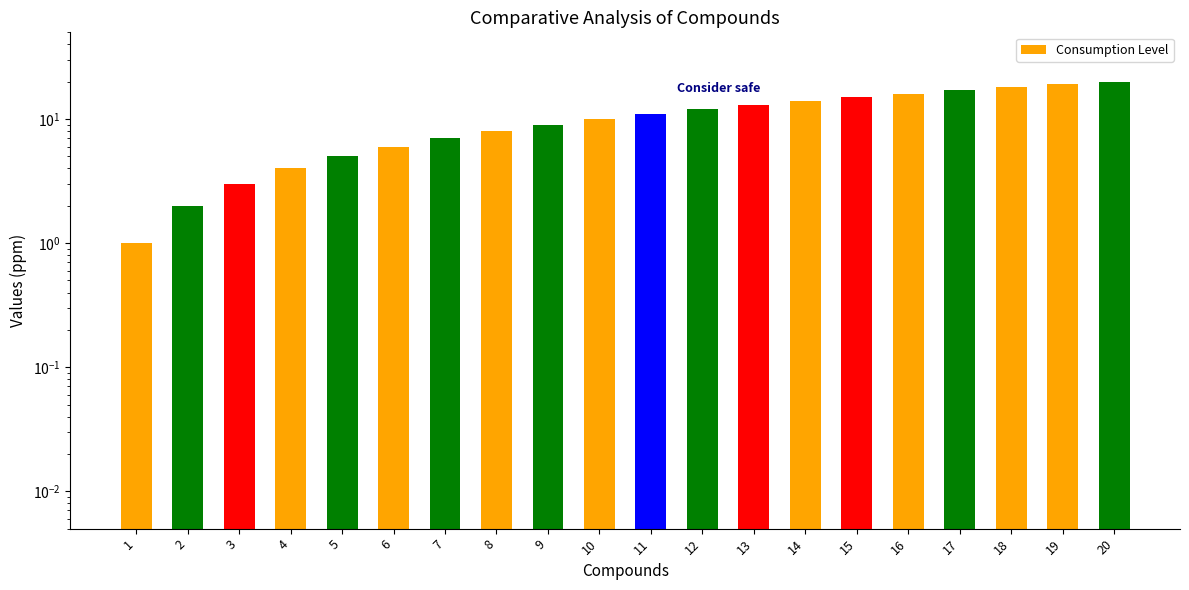

Reading right to left, what are all the values shown in this chart?

20	19	18	17	16	15	14	13	12	11	10	9	8	7	6	5	4	3	2	1